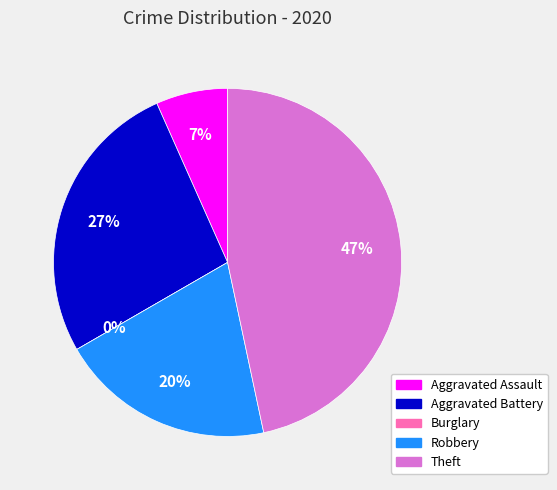

Which slice is the smallest?

Burglary